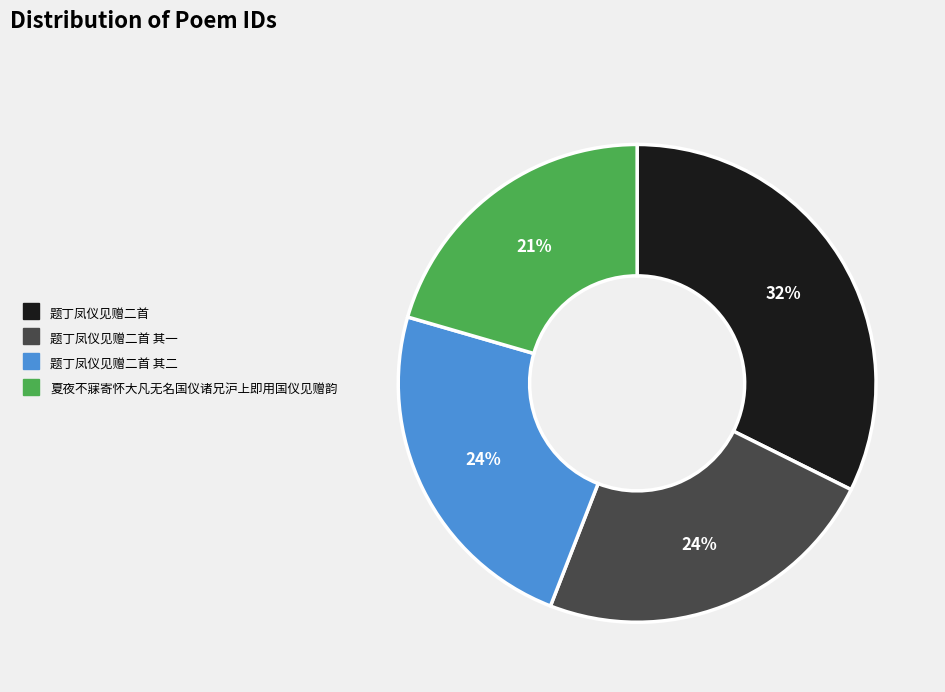

To the nearest percent, what is the average slice percentage?

25%